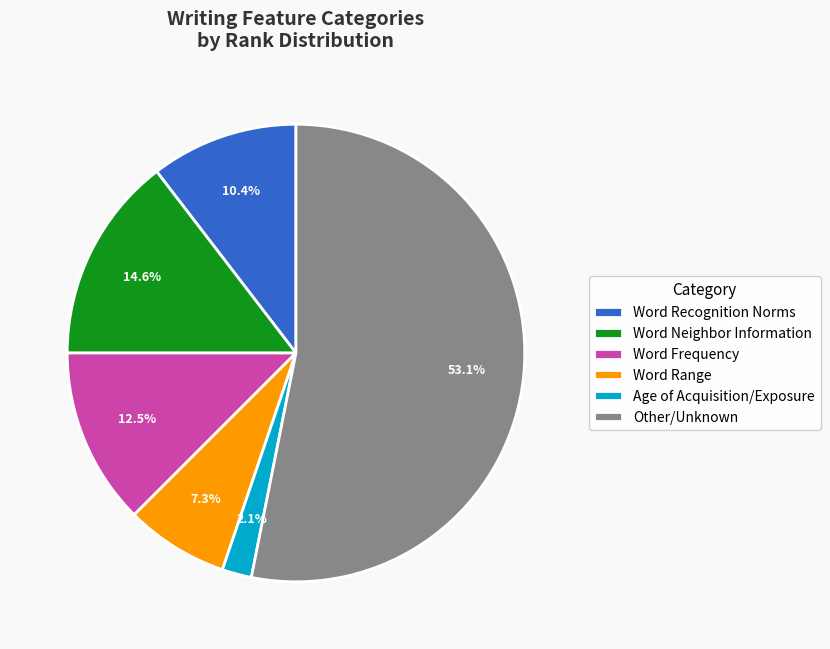

What is the total percentage of Word Frequency and Word Neighbor Information?

27.1%